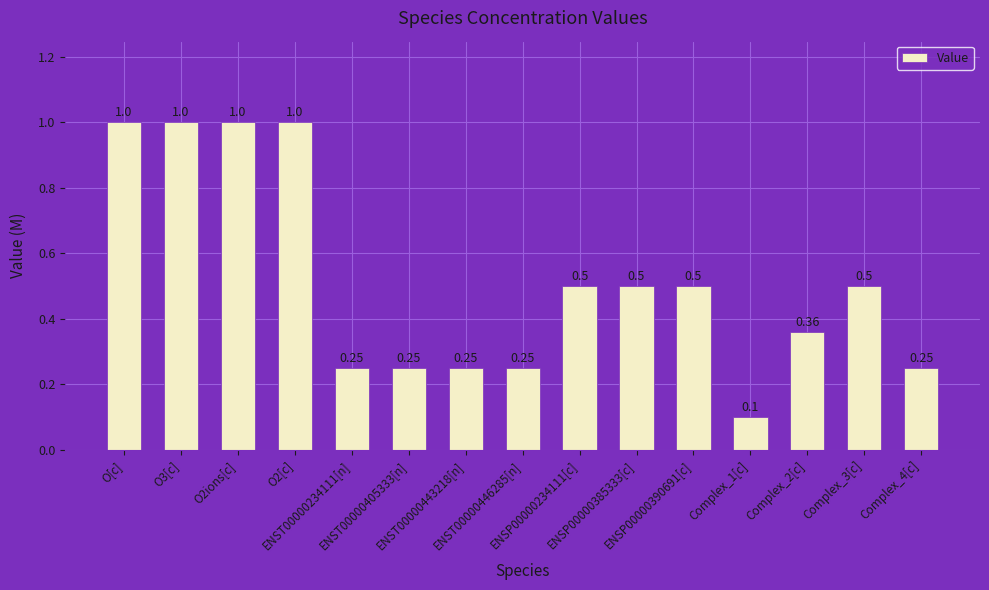

What is the difference between the maximum and minimum values?

0.9